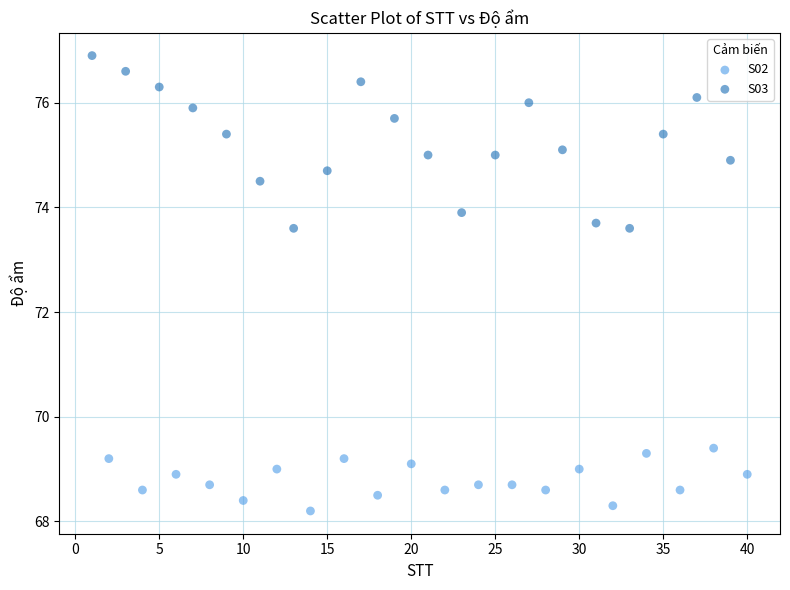

Which series has the largest Y range (max minus min)?

S03